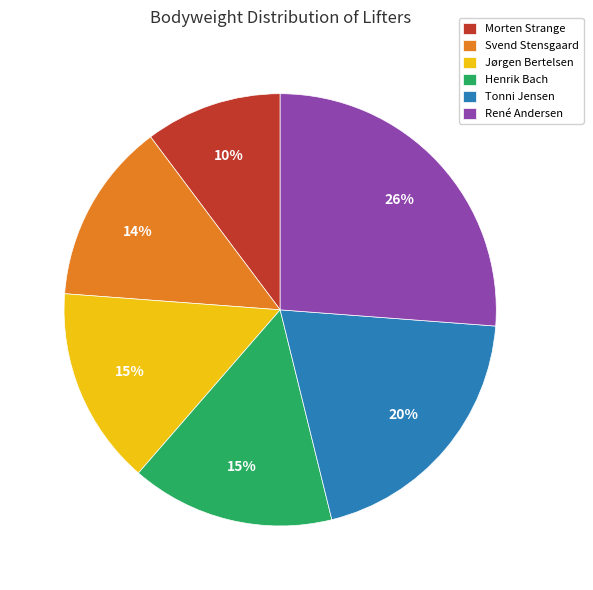

What is the smallest slice in the pie chart?

Morten Strange